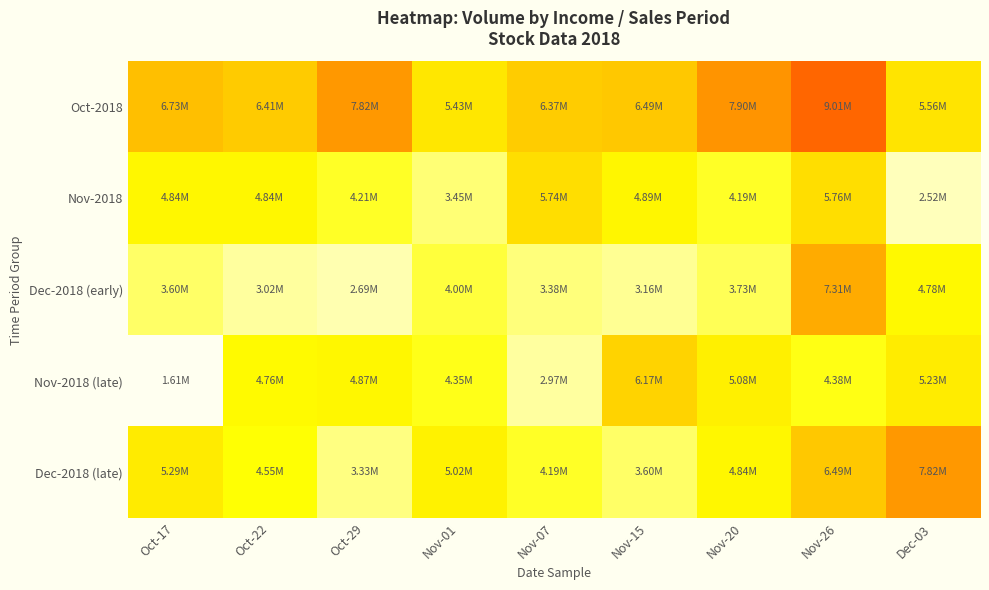

What is the difference between the highest and lowest values at Oct-29?

5125588